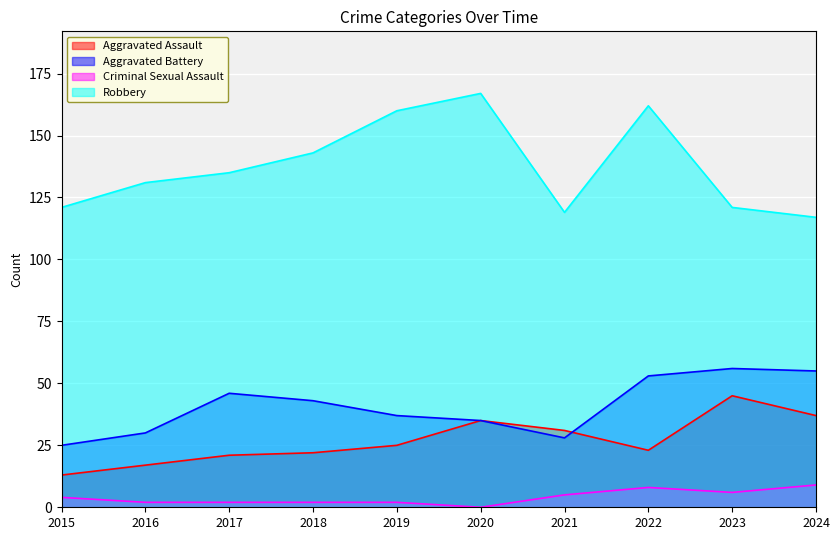

At which category does Aggravated Battery reach its first local peak?

2017